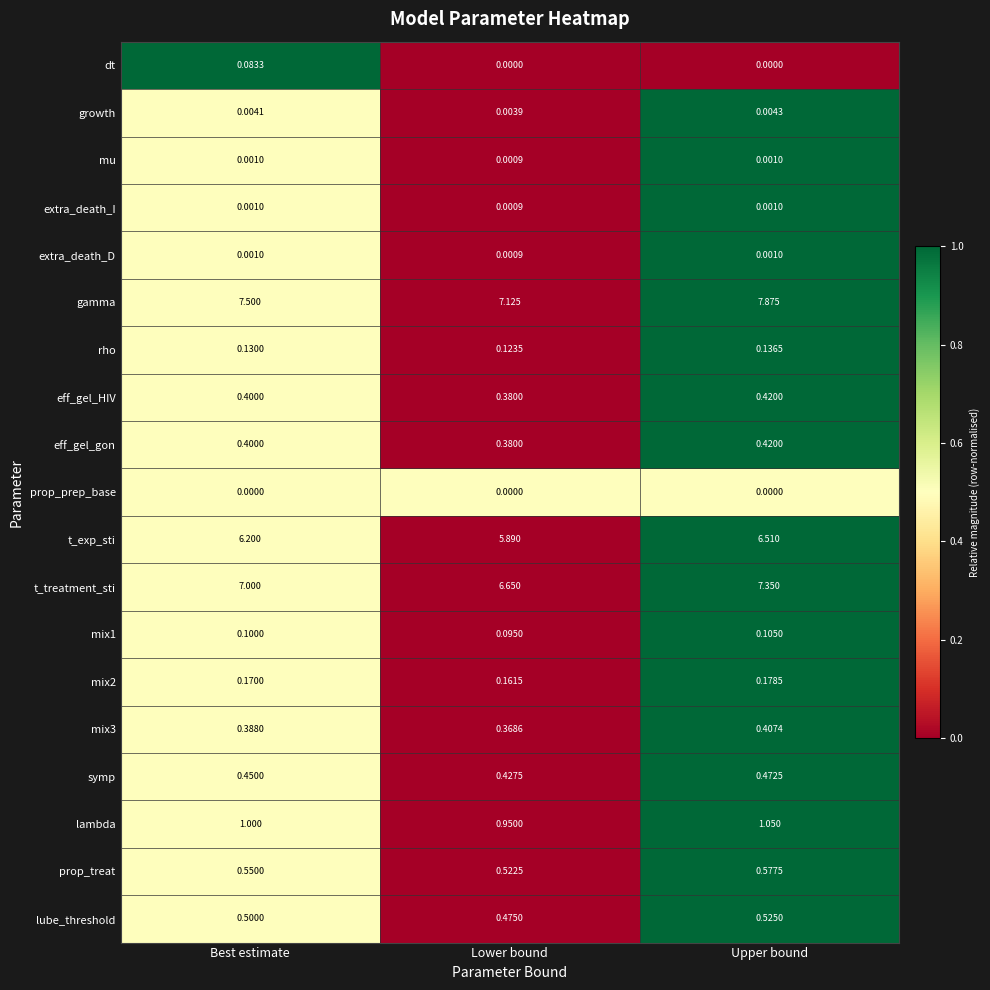

Rank the categories by growth value from lowest to highest.

Lower bound, Best estimate, Upper bound